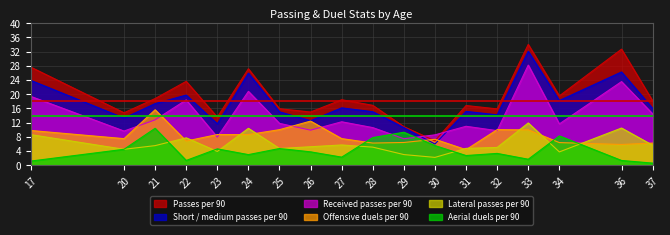

How many lines are shown in the chart?

6